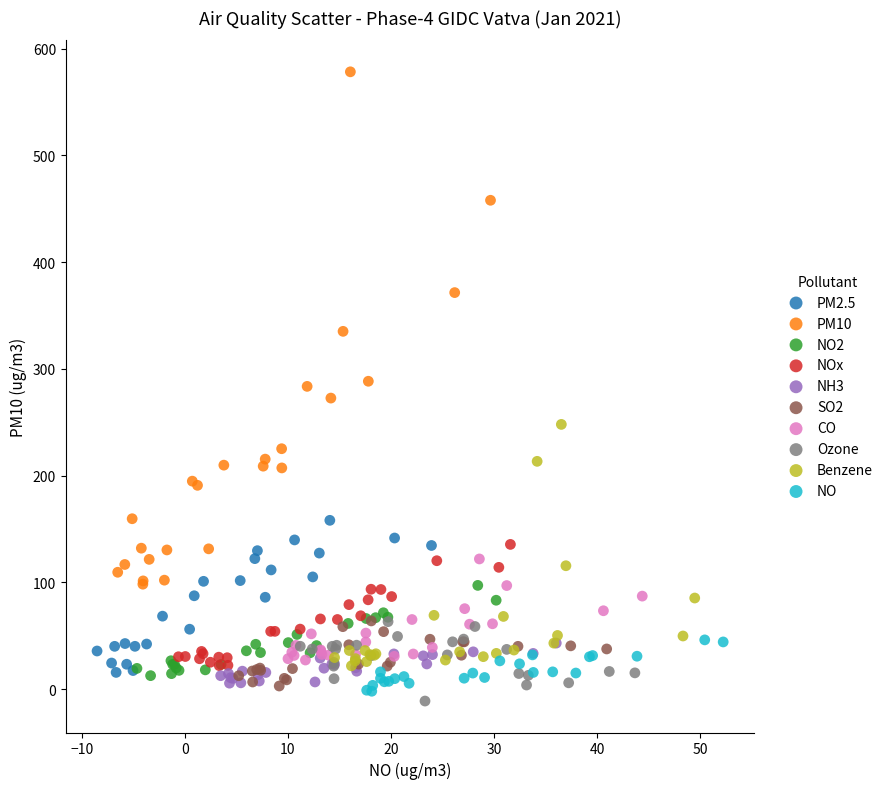

Which series has the widest spread of Y values?

PM10